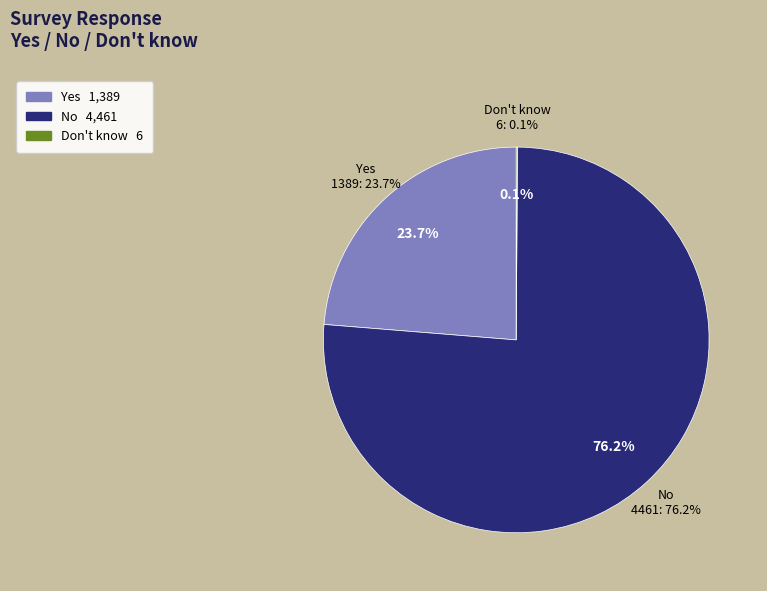

What is the largest slice in the pie chart?

No